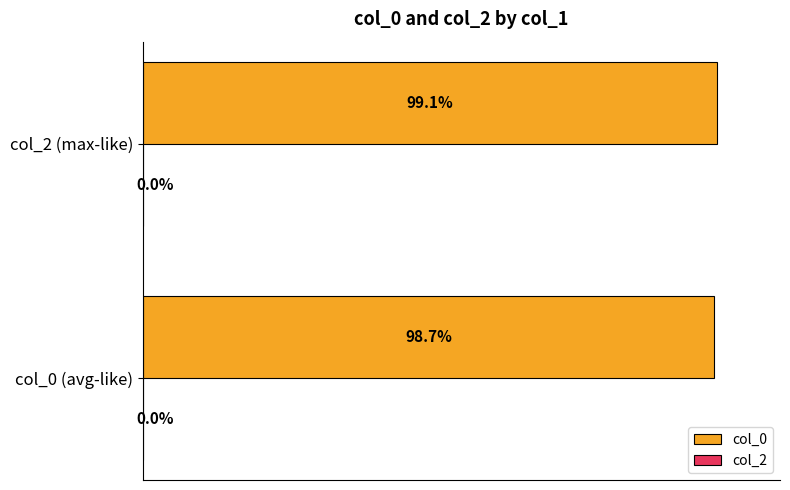

Where is the data nearest to the value 98?

col_0 (avg-like)